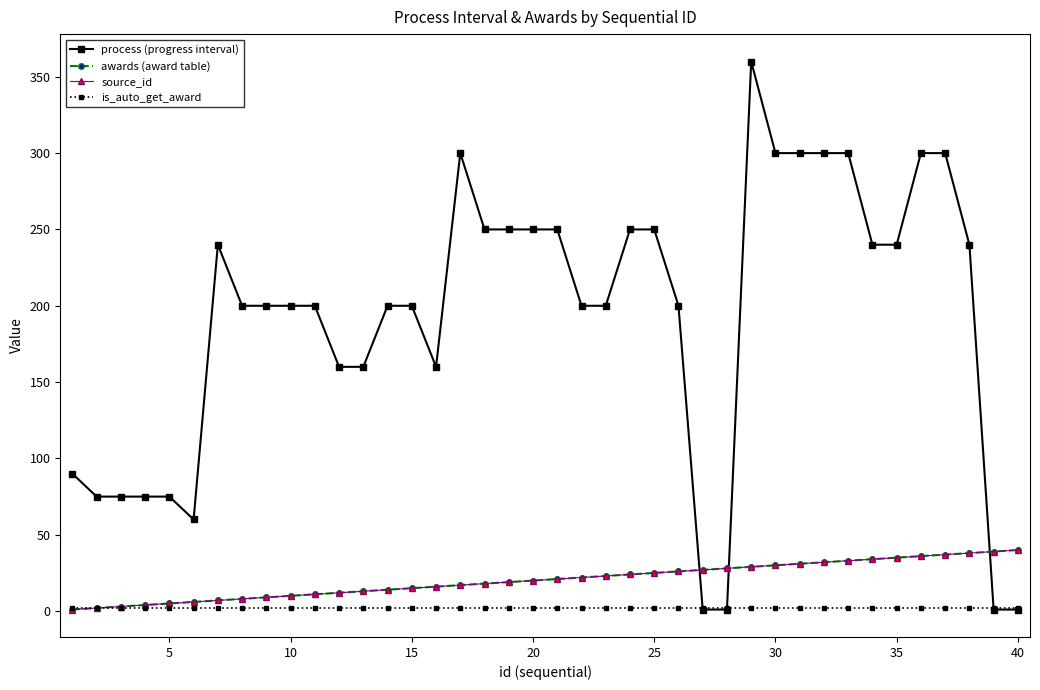

Does the chart have visible grid lines?

No